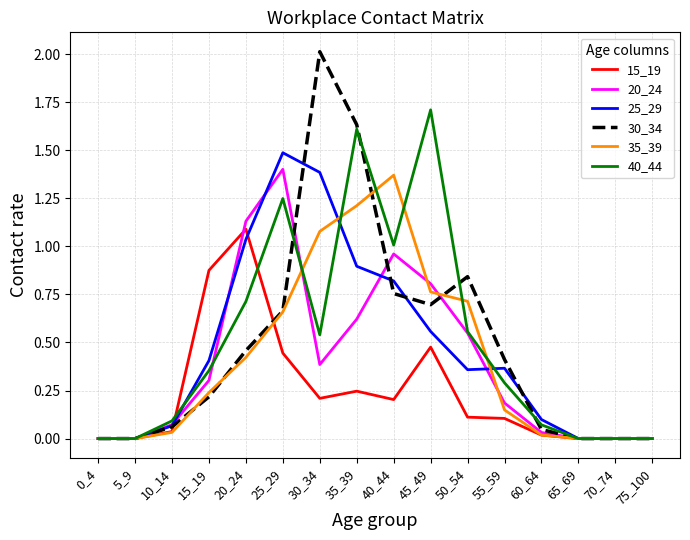

True or false: 35_39 has a value of 2.0 at 40_44.

False